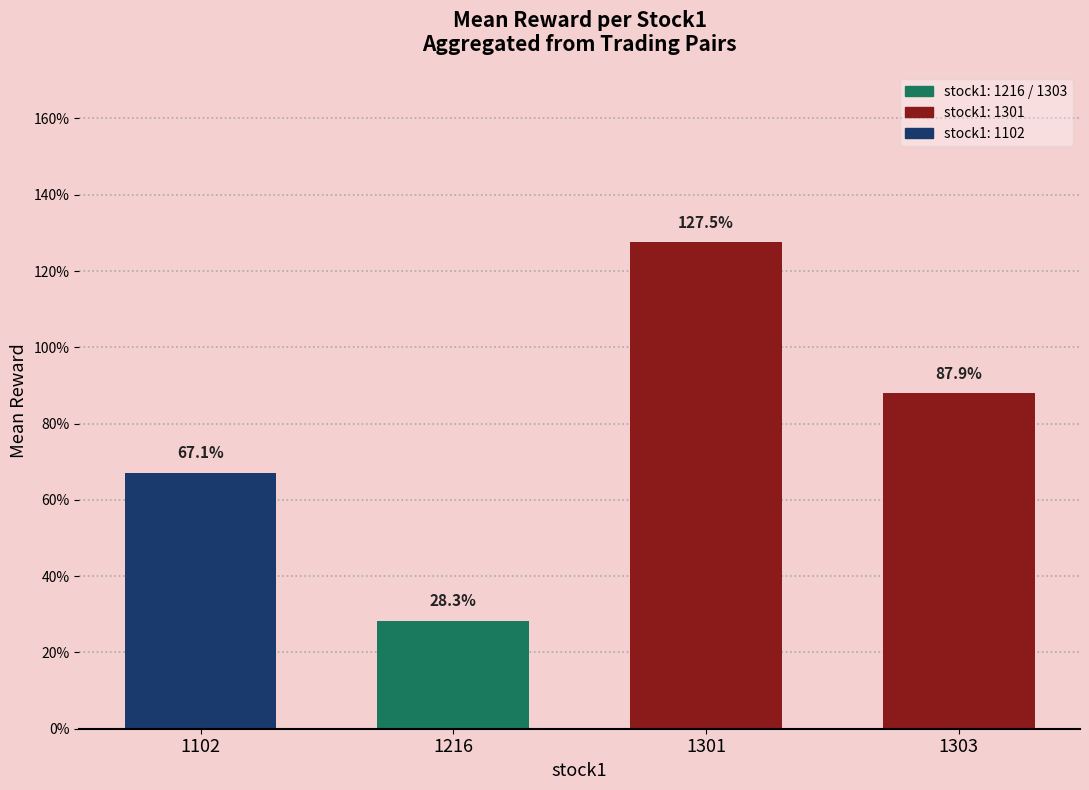

Are the bars horizontal?

No